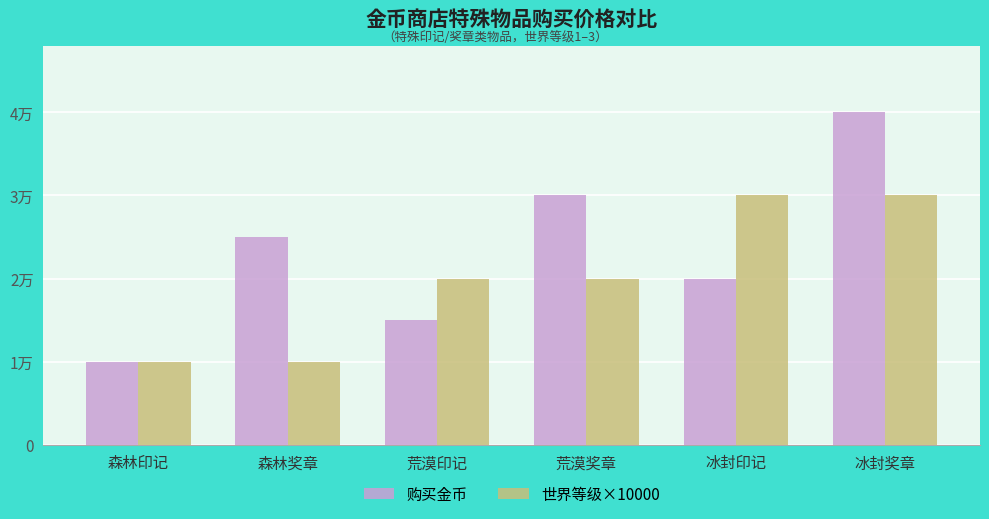

Between 森林印记 and 冰封印记, which series saw the biggest shift?

世界等级×10000